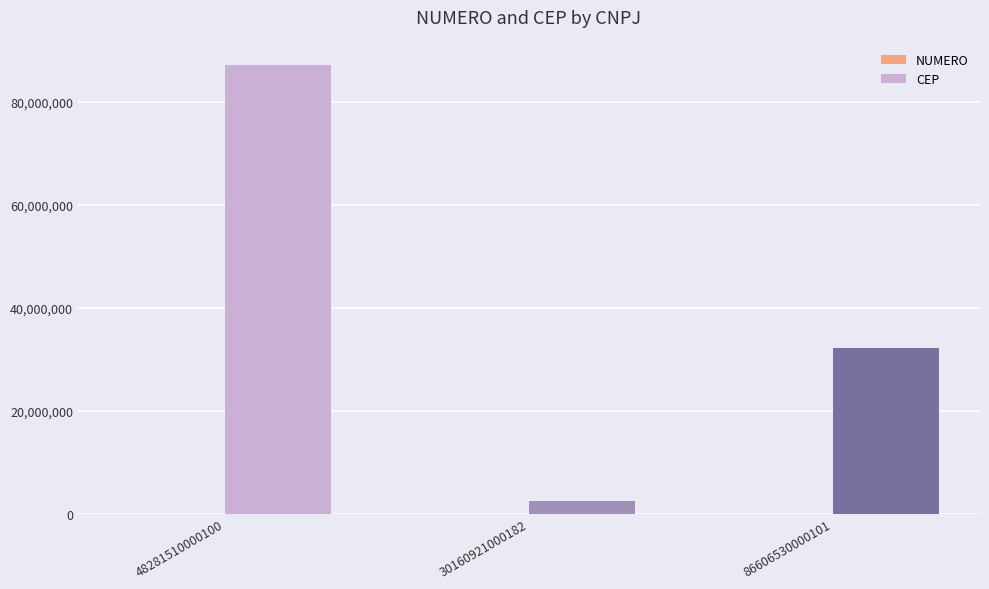

What is the sum of all CEP values?

121668794